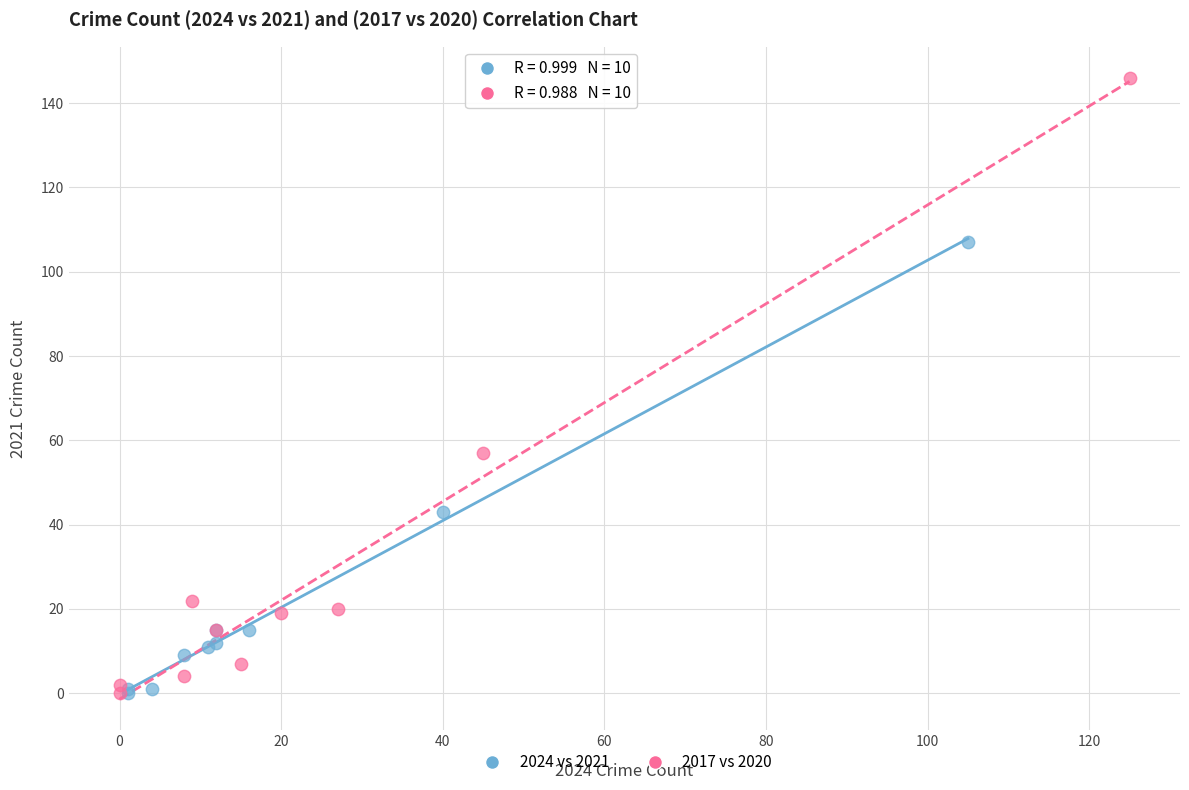

Which series has the widest spread of Y values?

2017 vs 2020